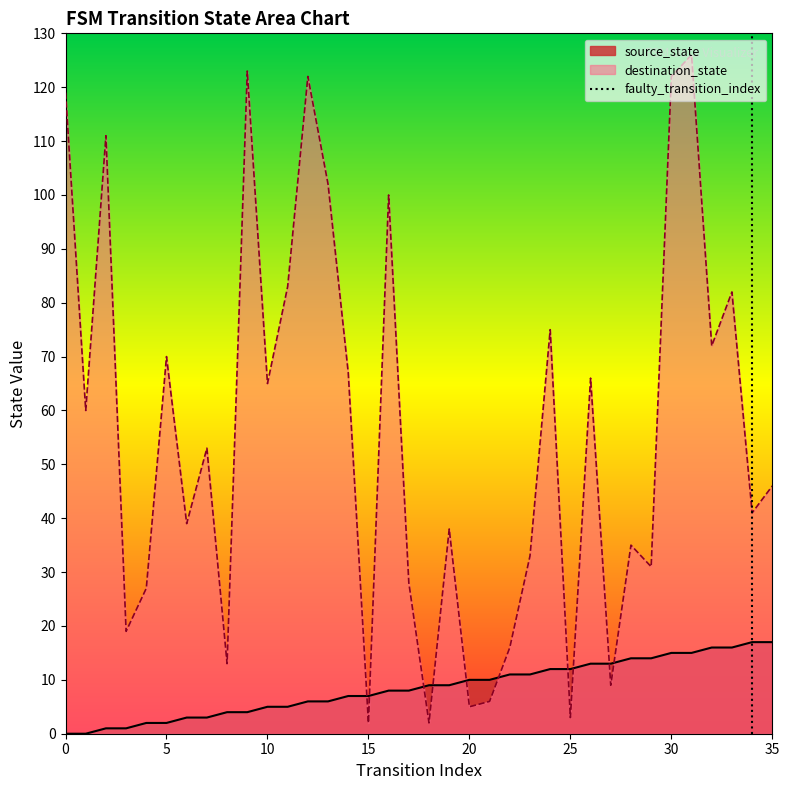

After their last crossing, which series has the higher values: destination_state or source_state?

destination_state